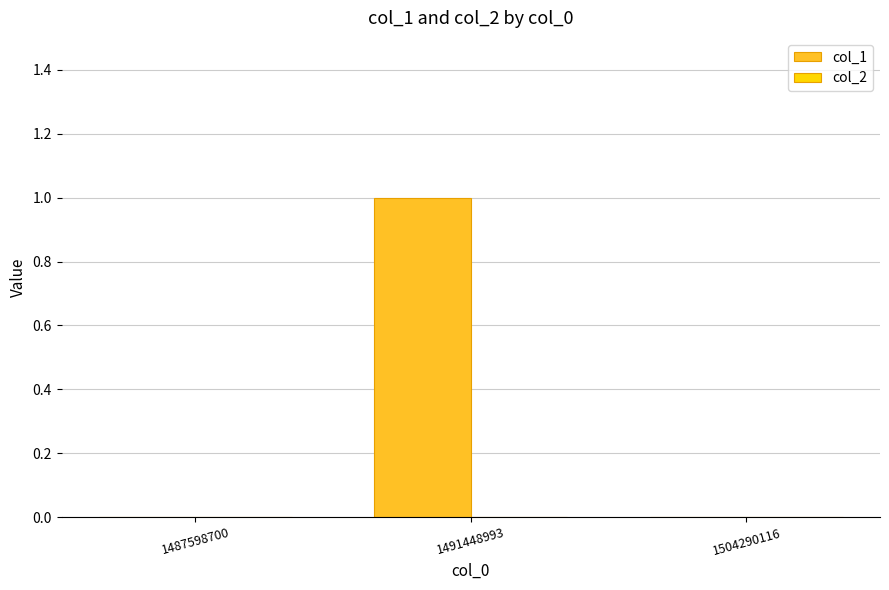

At which category does the chart reach its peak across all series?

1491448993